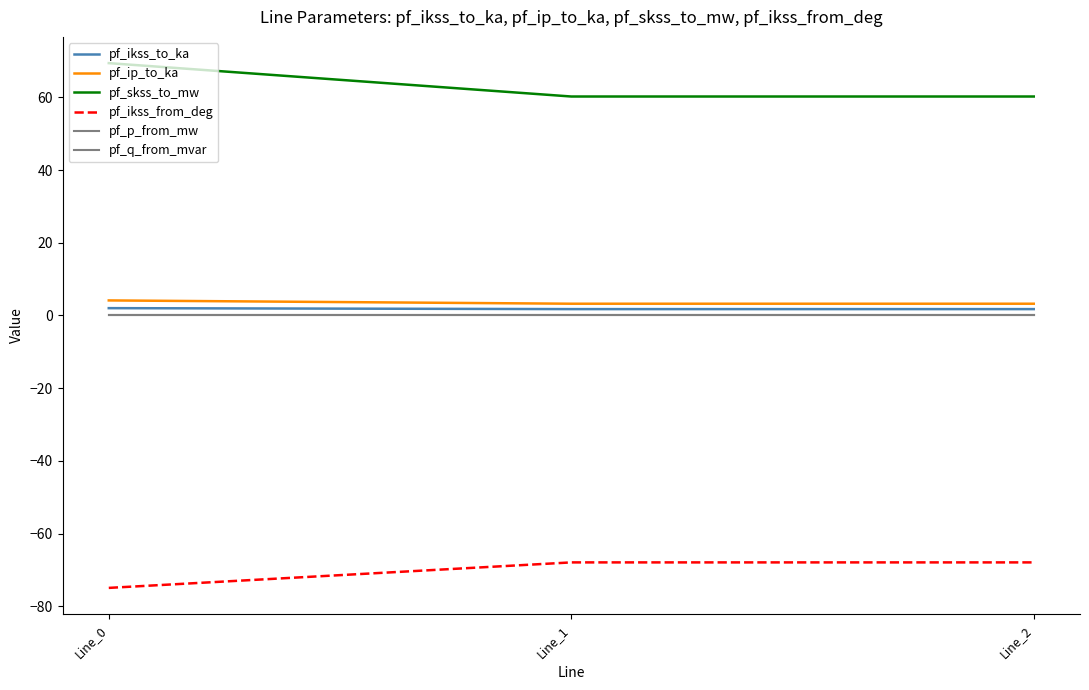

Reading right to left, extract all data points from this chart.

pf_ikss_to_ka: 1.7	1.7	2.0
pf_ip_to_ka: 3.2	3.2	4.1
pf_skss_to_mw: 60.2	60.2	69.4
pf_ikss_from_deg: -67.9	-67.9	-75.0
pf_p_from_mw: 0.0	0.0	0.0
pf_q_from_mvar: -0.0	-0.0	-0.0